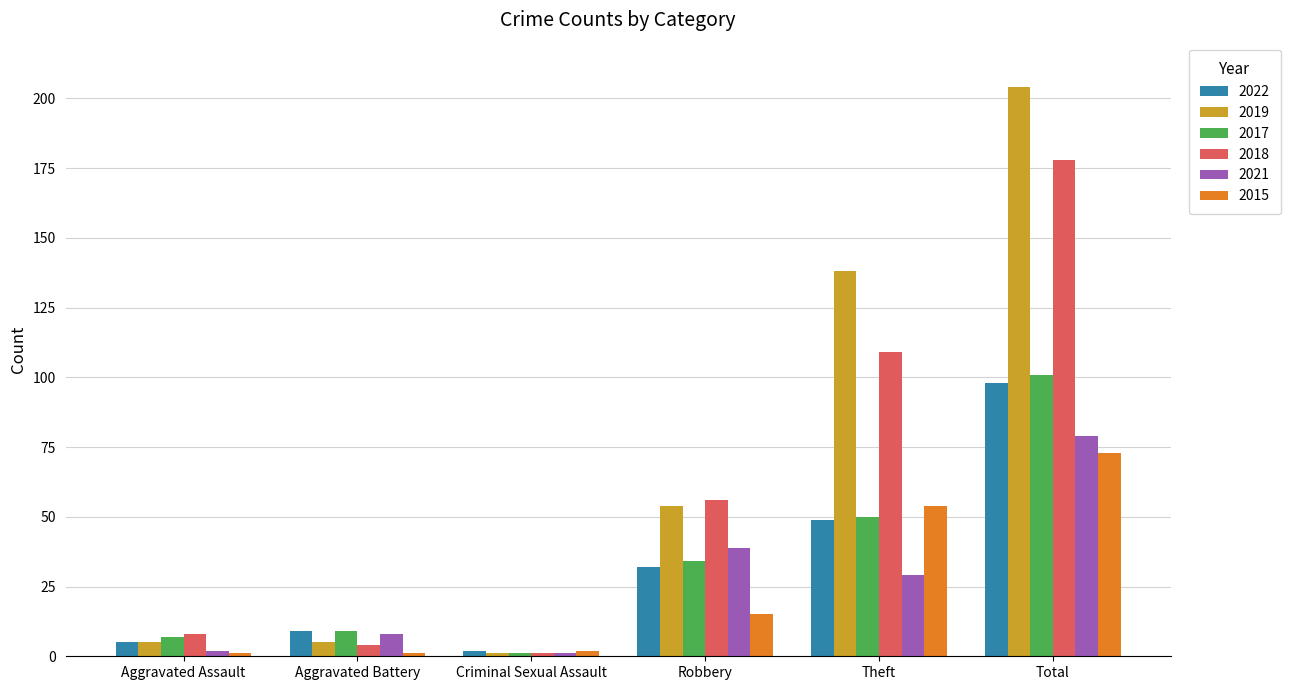

What is the difference between the 2017 values at Robbery and Total?

67